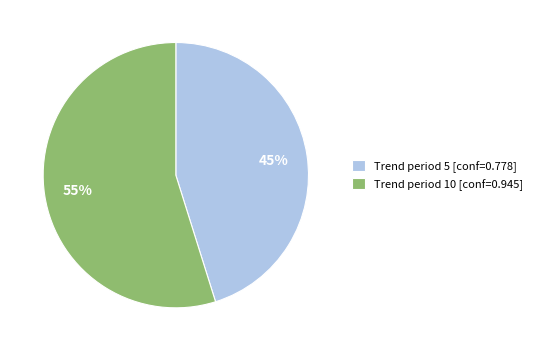

Is the sum of Trend period 5 [conf=0.778] and Trend period 10 [conf=0.945] greater than half?

Yes